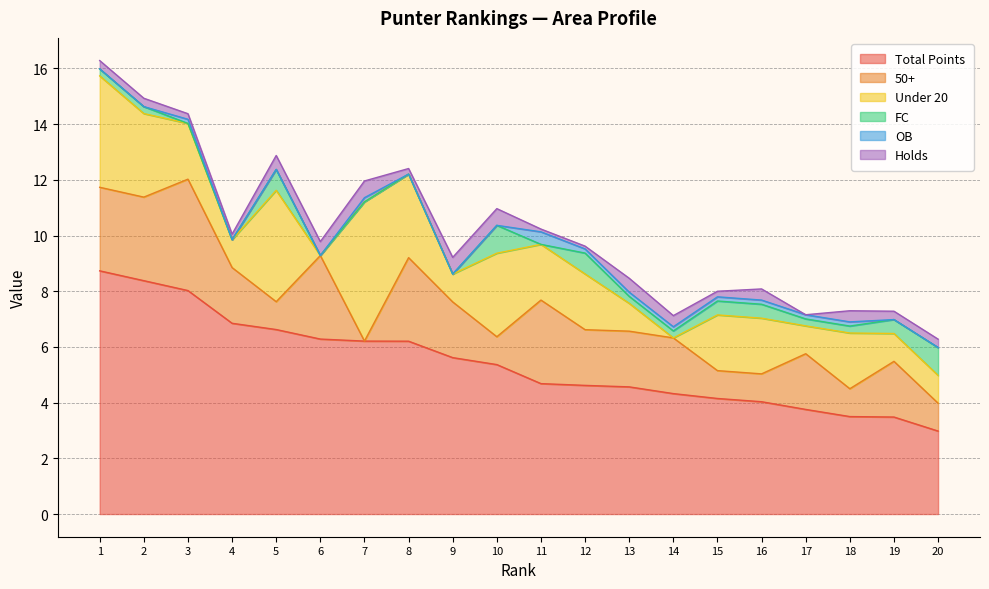

True or false: OB has a value of 0.0 at 1.

True